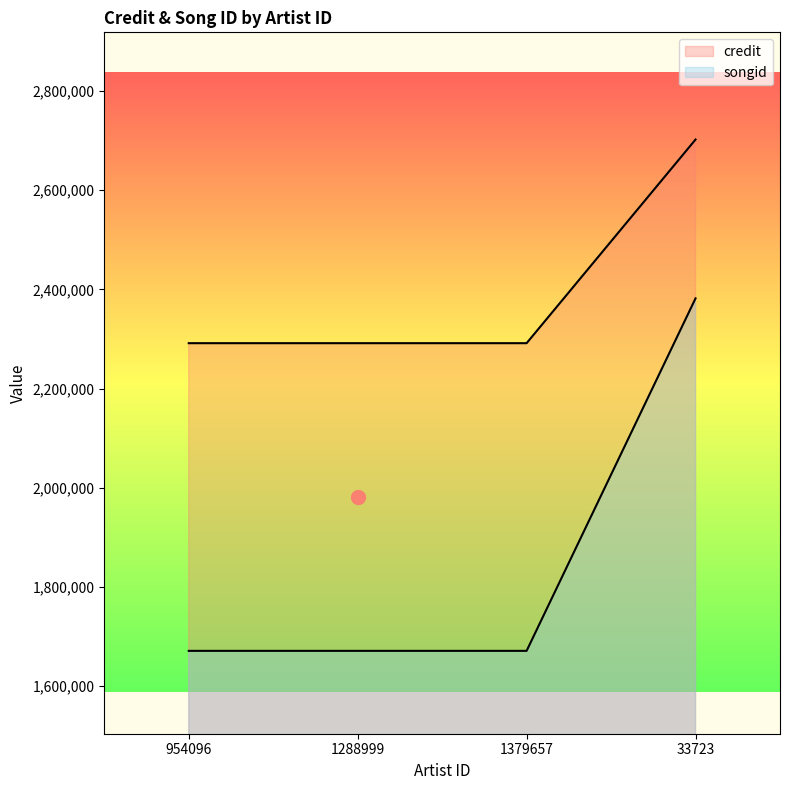

Rank the series by their average value, from highest to lowest.

credit, songid